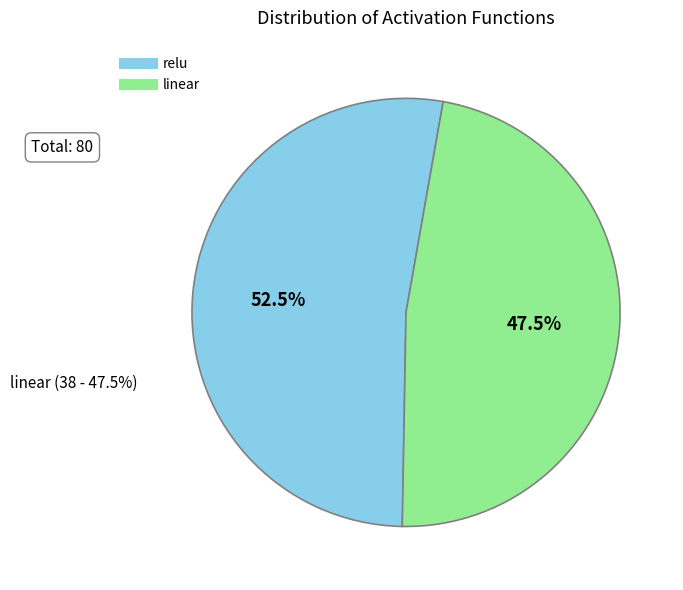

Does relu represent more than half of the total?

Yes